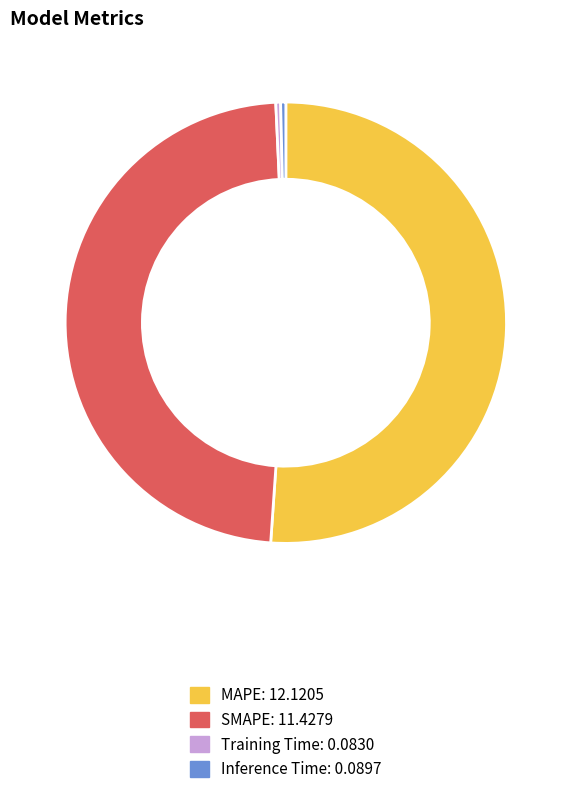

Between Inference Time and MAPE, which is larger?

MAPE